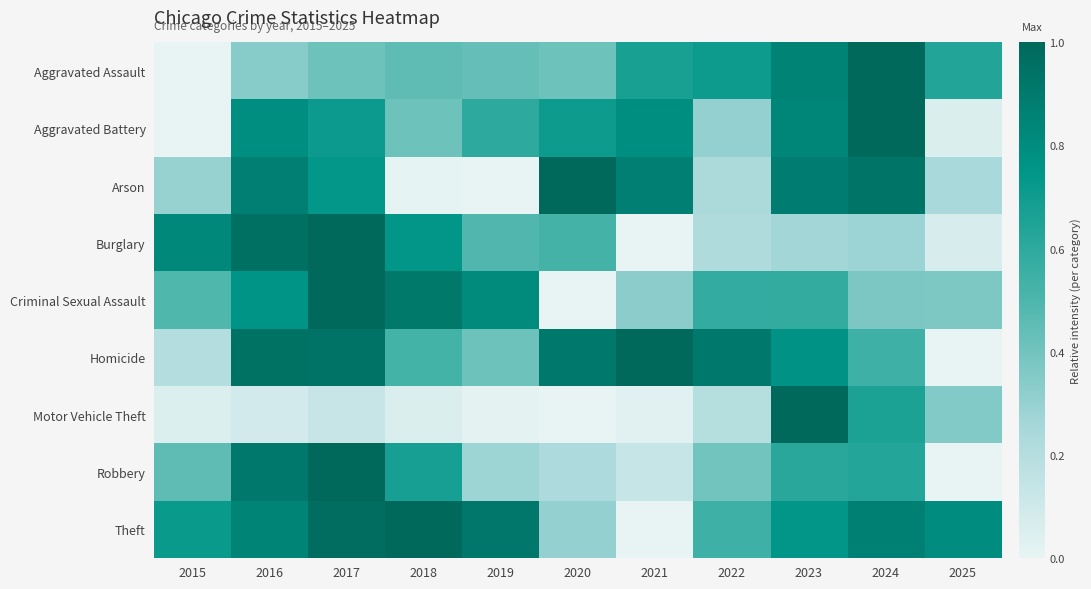

Which series has the largest range (max minus min)?

Theft